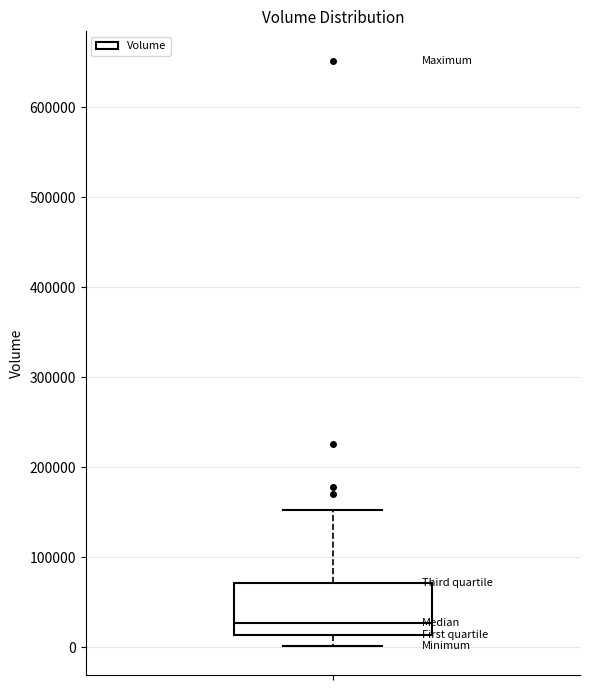

Read this box plot against the y-axis: the position of the median line, the range covered by the box, and the ends of both whiskers. The values are not printed on the chart, so give them approximately, as read against the axis.

median 30000, box 10000 to 70000, whiskers 0 to 150000